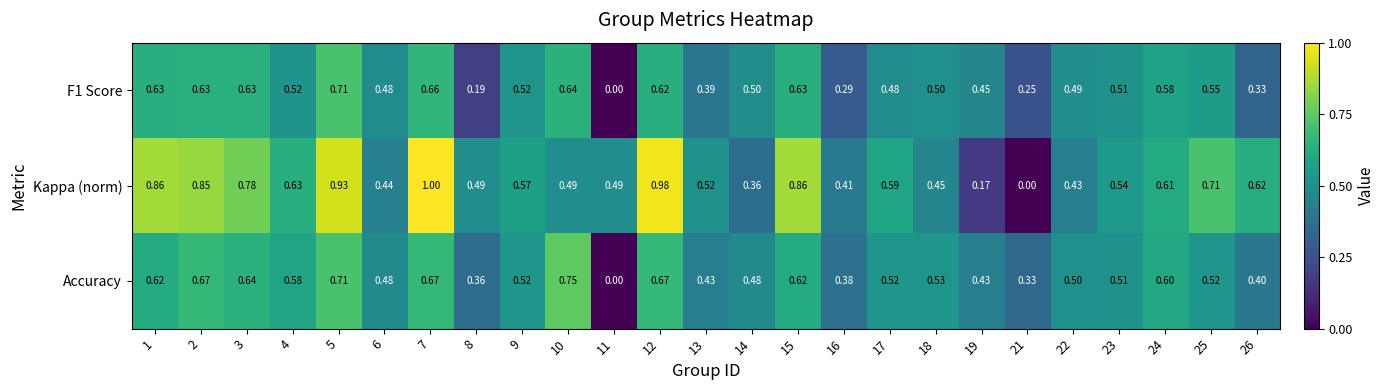

Is the value of F1 Score at 10 greater than the value of Accuracy at 12?

No